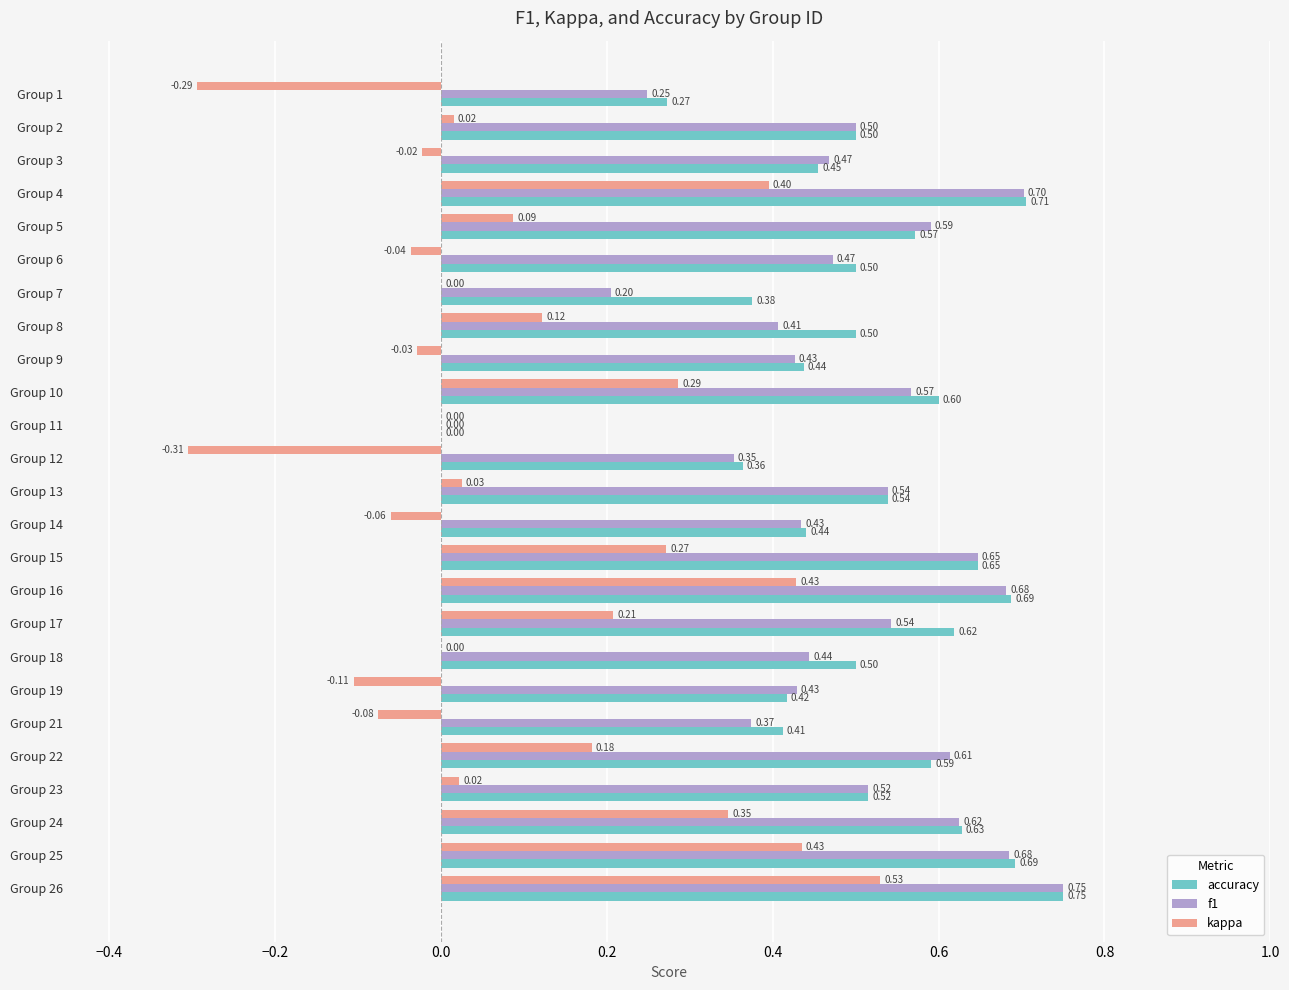

Which series changed the most between Group 25 and Group 26?

kappa